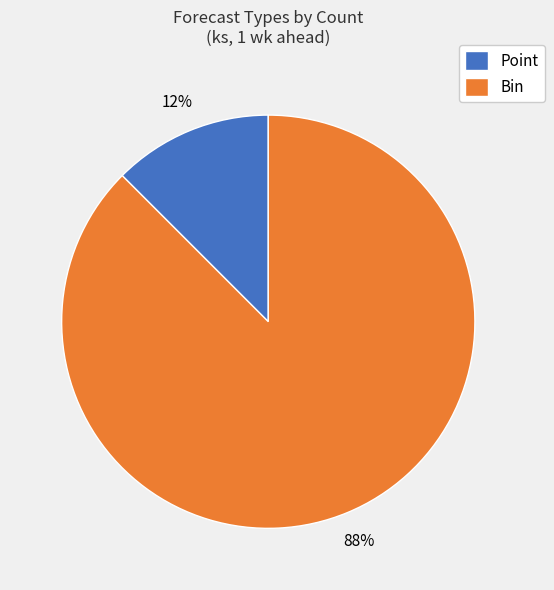

How many slices are in this pie chart?

2